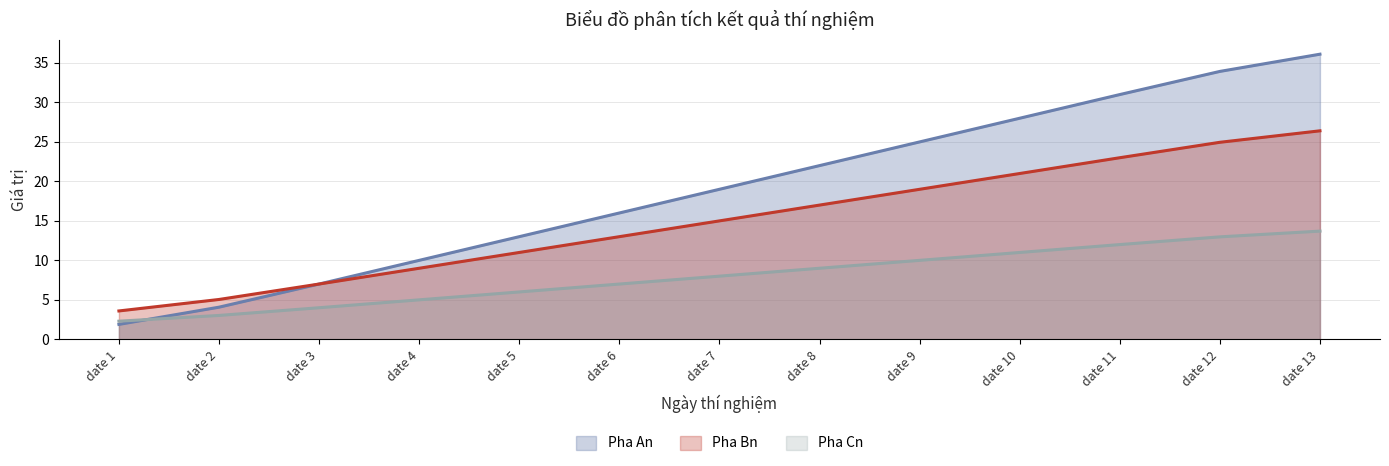

At which category does the chart reach its peak across all series?

date 13